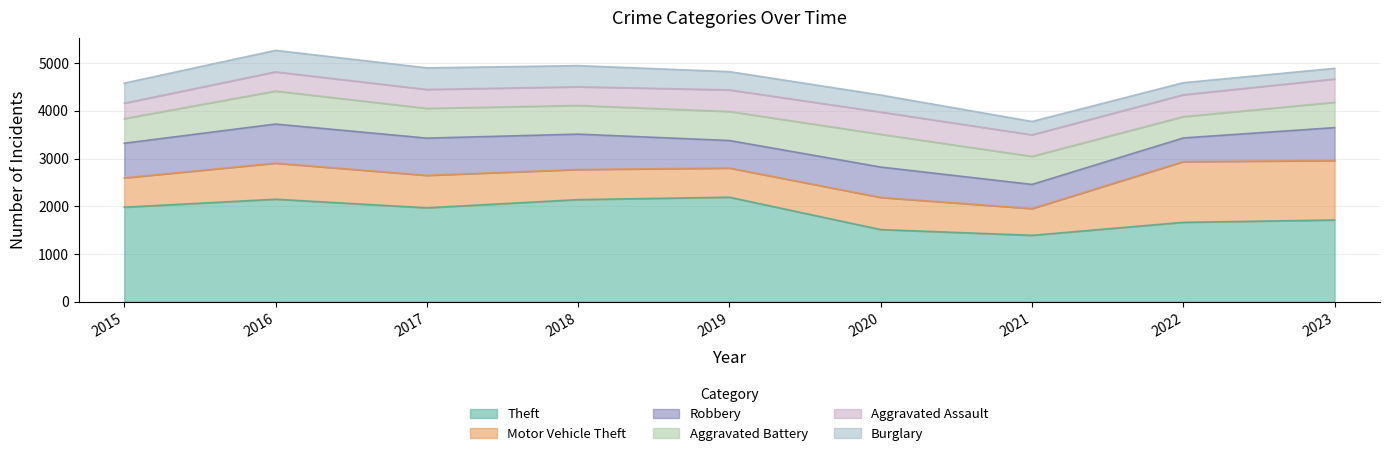

What is the difference between the second highest and second lowest values in the Aggravated Battery series?

171